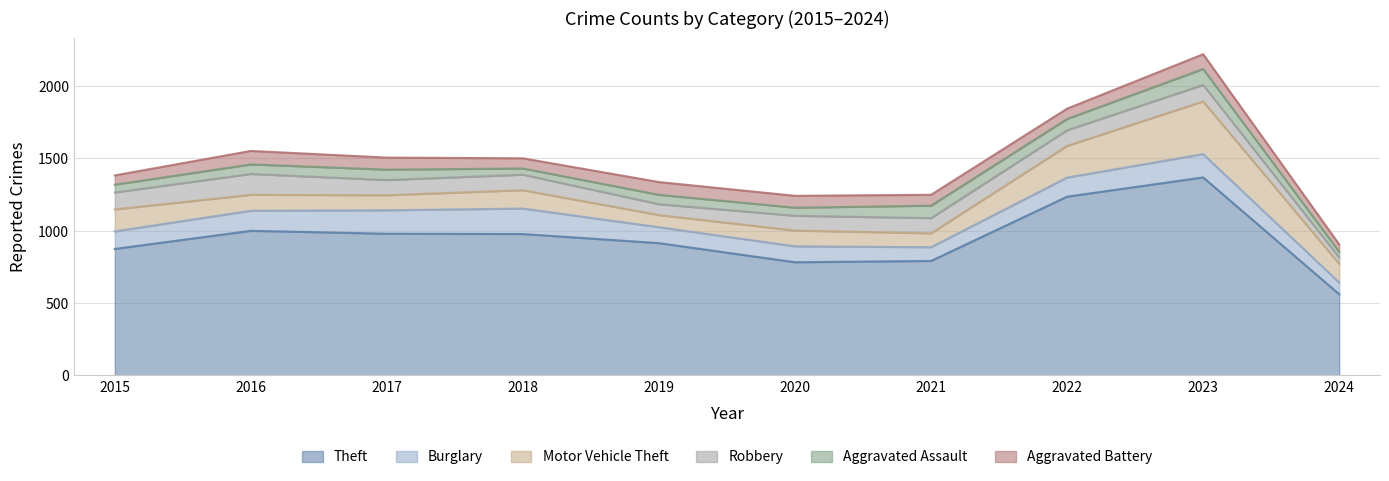

True or false: Robbery has more than 2 interior local peaks.

True